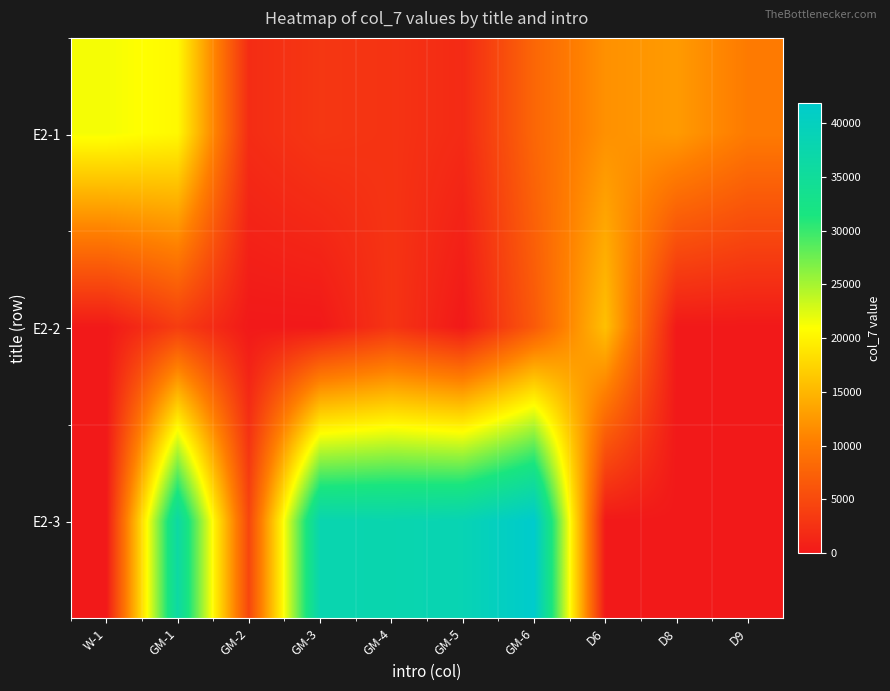

Rank the series by their maximum value, from highest to lowest.

E2-3, E2-1, E2-2